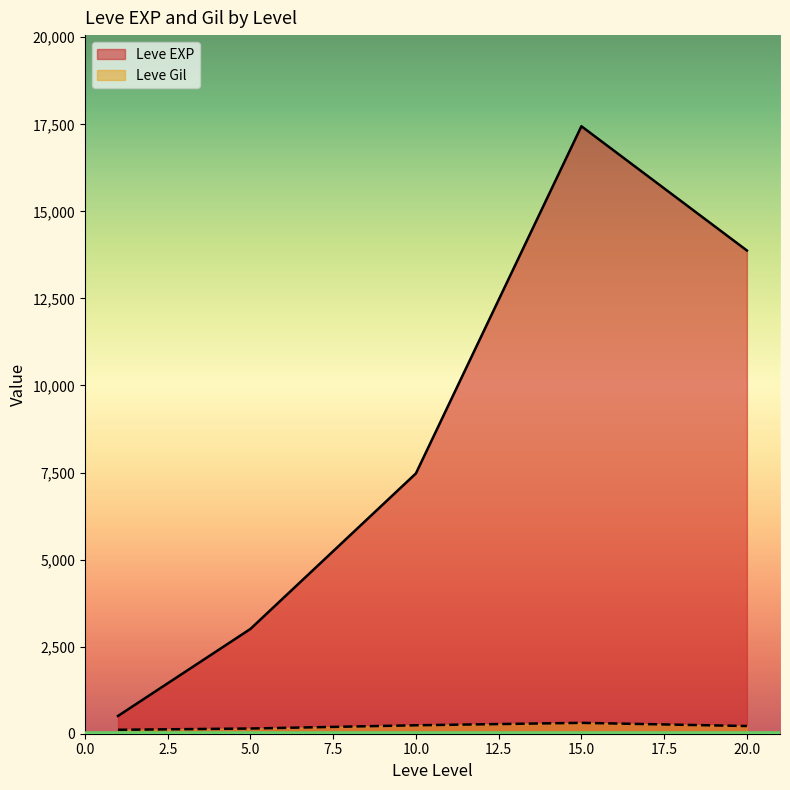

At which category does Leve EXP reach its first local peak?

15.0